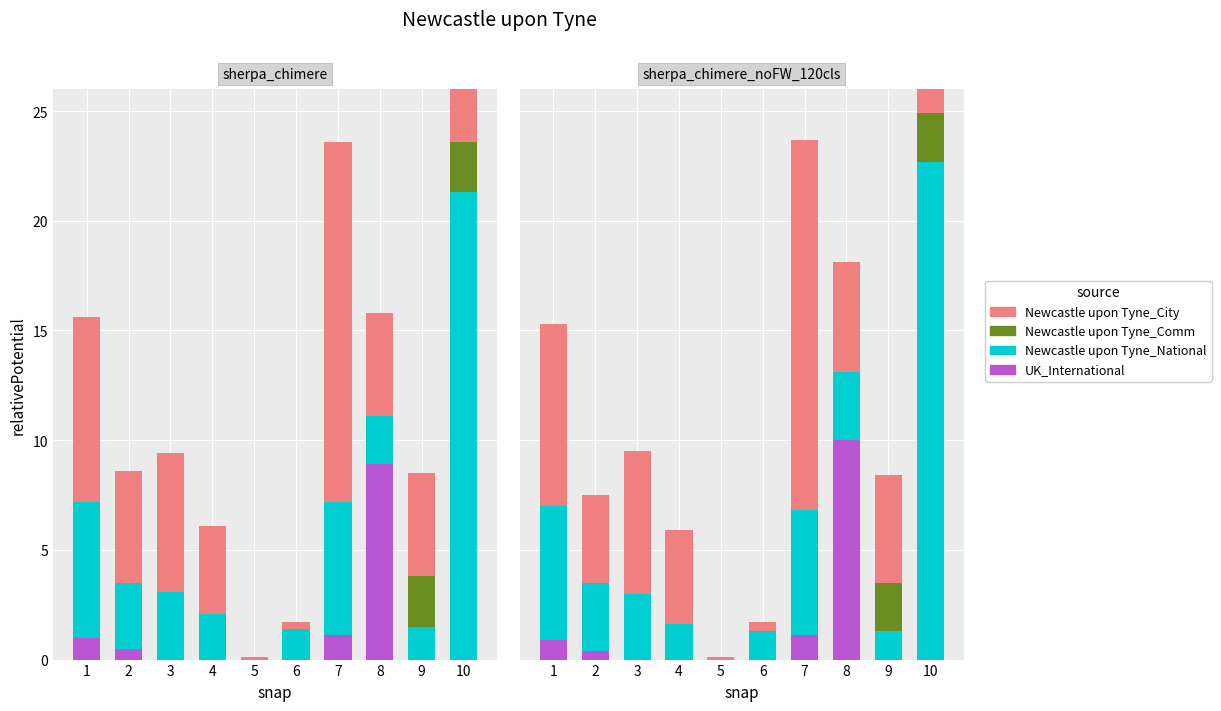

What is the value of the Newcastle upon Tyne_National bar at the 4th from the left?

1.6